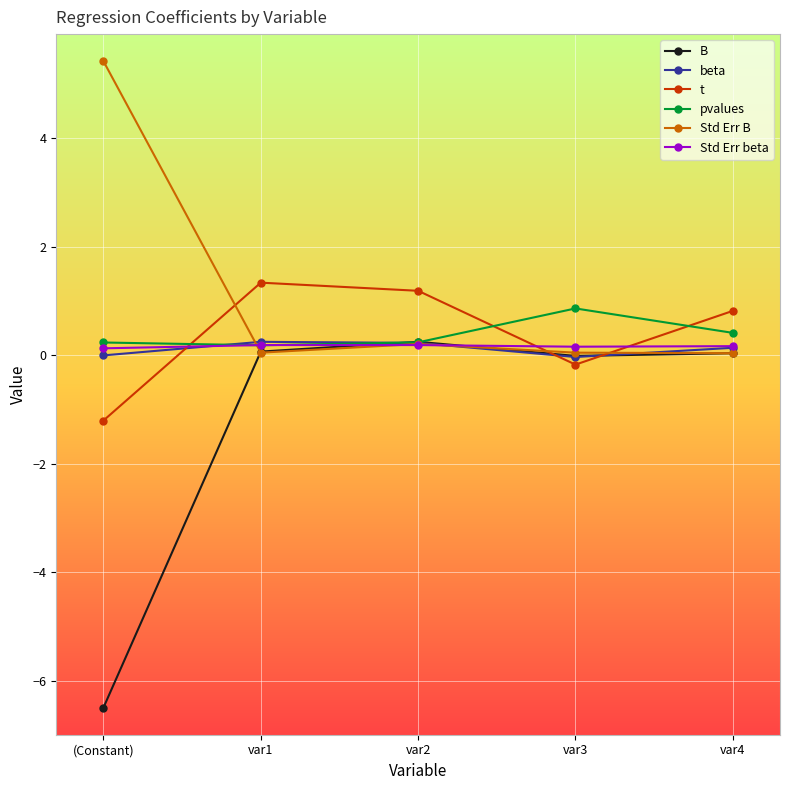

How many intersections are there between t and Std Err B?

3